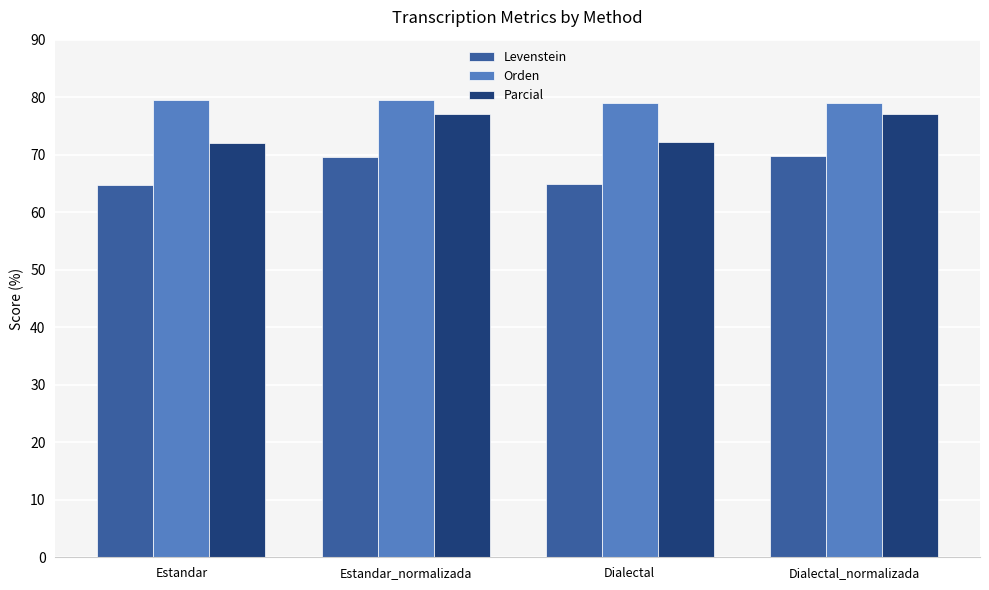

List the series in order of their overall mean, lowest first.

Levenstein, Parcial, Orden